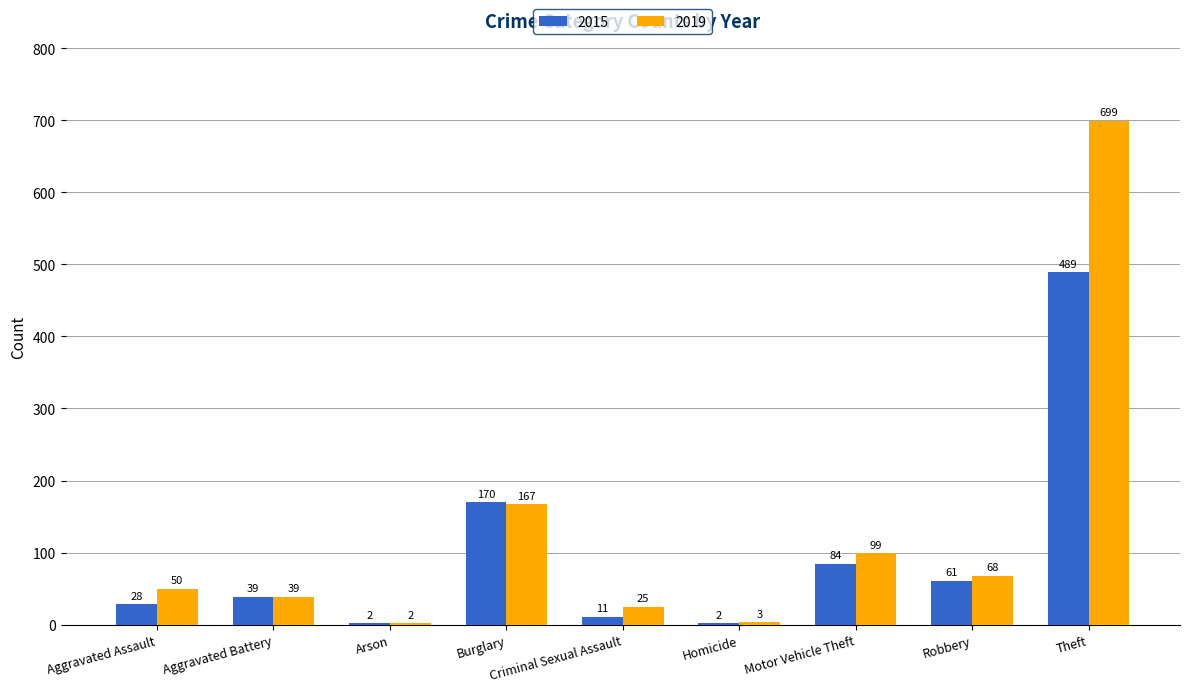

Which series changed the most between Motor Vehicle Theft and Theft?

2019